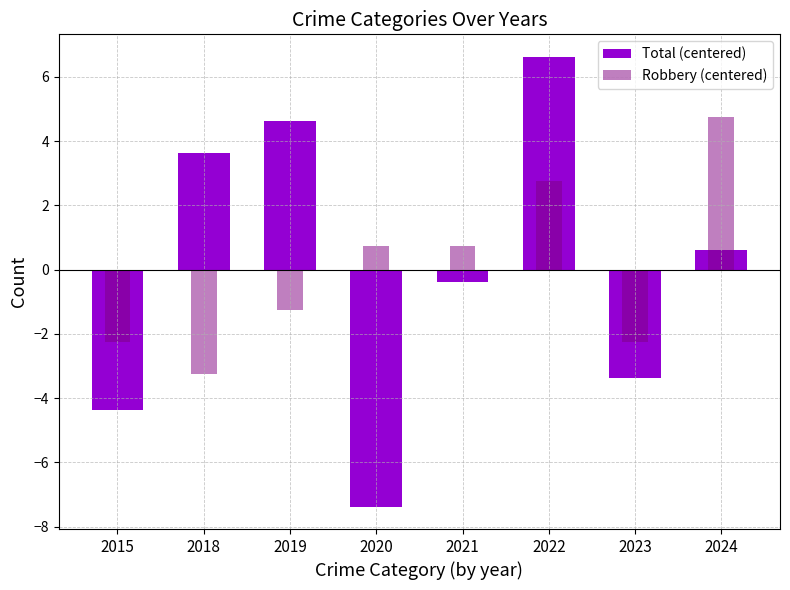

Rank the series at 2018 from highest to lowest value.

Total (centered), Robbery (centered)